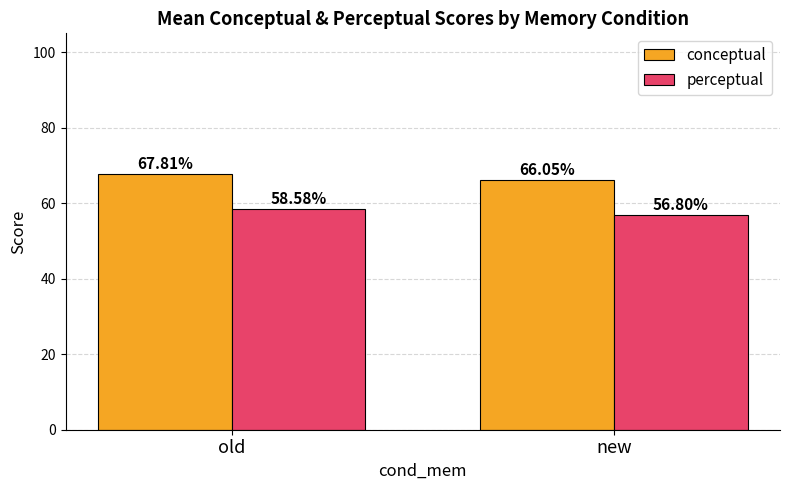

What is the total value across all series at new?

122.9